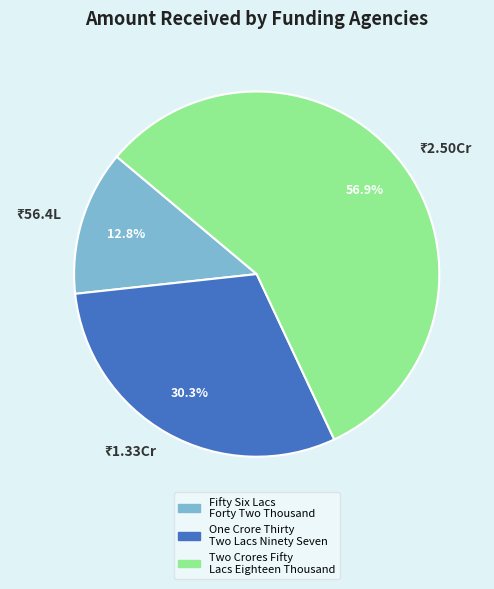

Does any single category account for the majority?

Yes